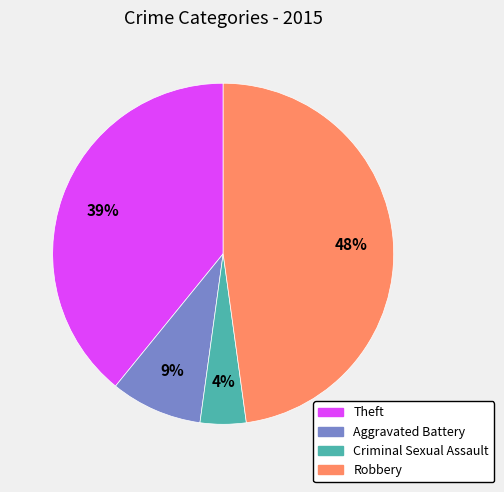

The Theft slice represents 12% of the pie. True or false?

False